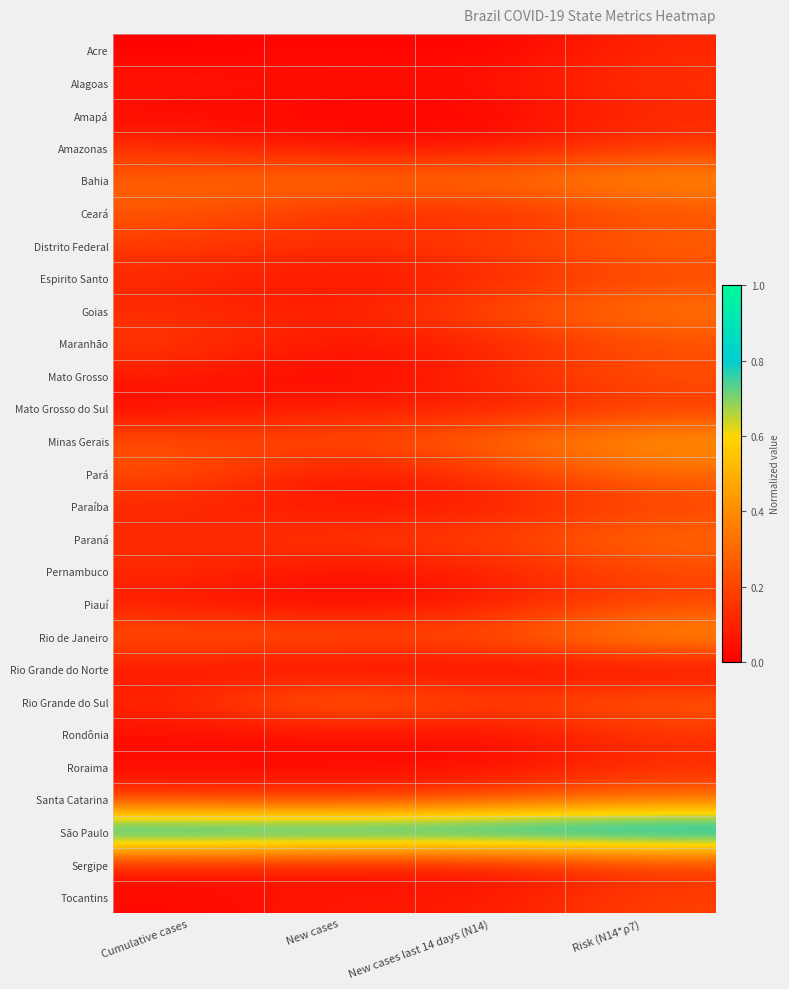

At which category is the sum across all series the highest?

Risk (N14*ρ7)